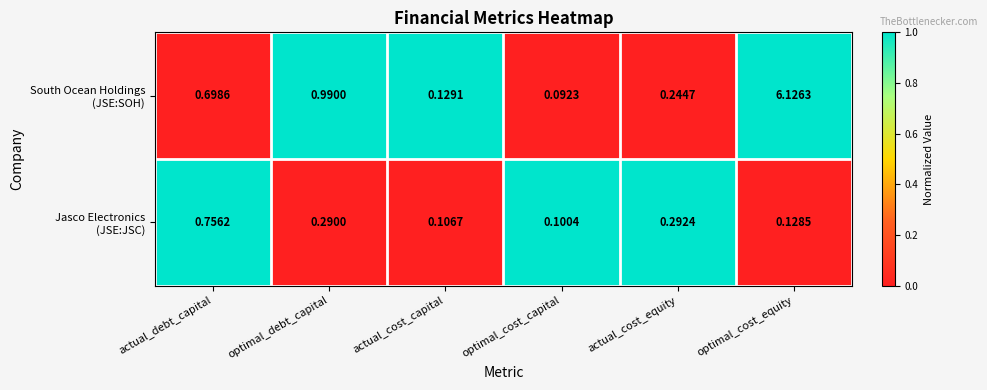

Which category has the highest value across all series?

optimal_cost_equity